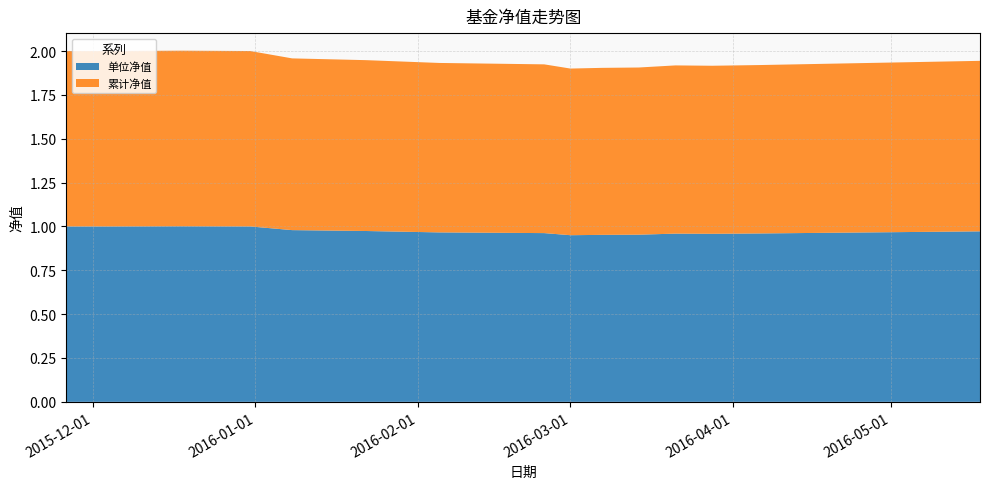

Reading right to left, transcribe all the data shown in this chart.

单位净值: 1.0	1.0	1.0	1.0	1.0	1.0	1.0	1.0	1.0	1.0	1.0	0.9	1.0	1.0	1.0	1.0	1.0	1.0	1.0	1.0
累计净值: 1.0	1.0	1.0	1.0	1.0	1.0	1.0	1.0	1.0	1.0	1.0	0.9	1.0	1.0	1.0	1.0	1.0	1.0	1.0	1.0